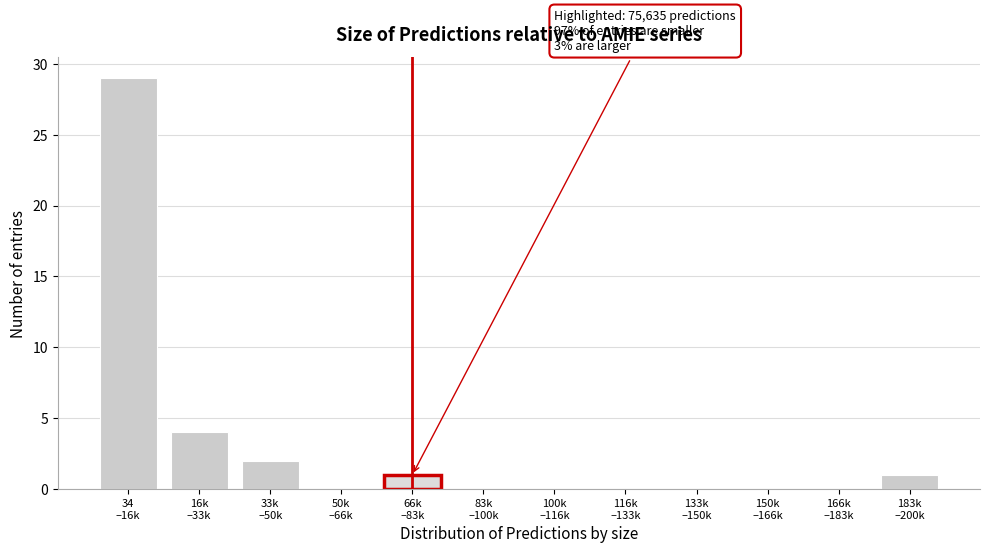

What is the sum of all values?

37